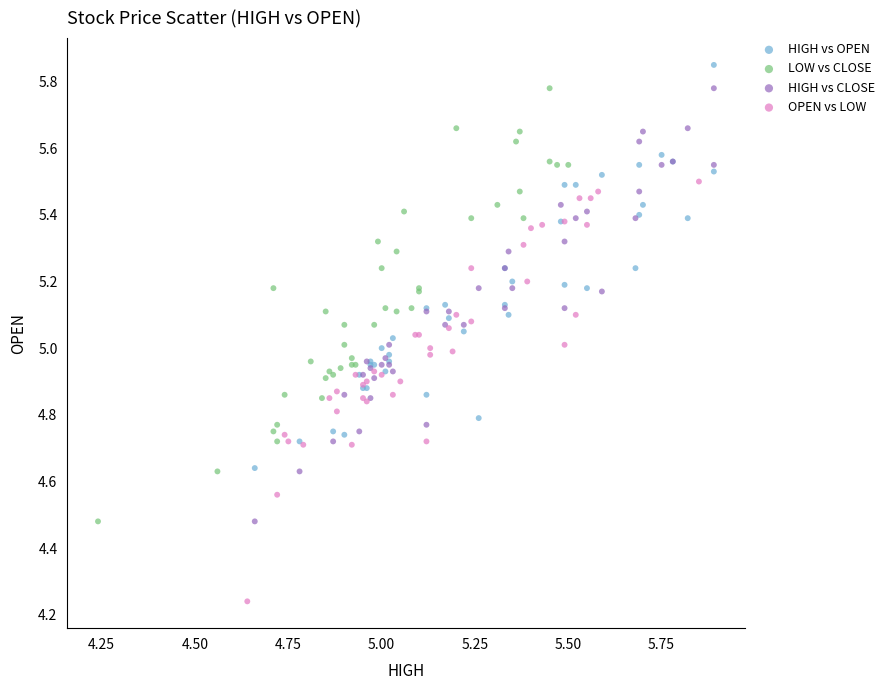

What are all the series names shown in the legend?

HIGH vs OPEN, LOW vs CLOSE, HIGH vs CLOSE, OPEN vs LOW